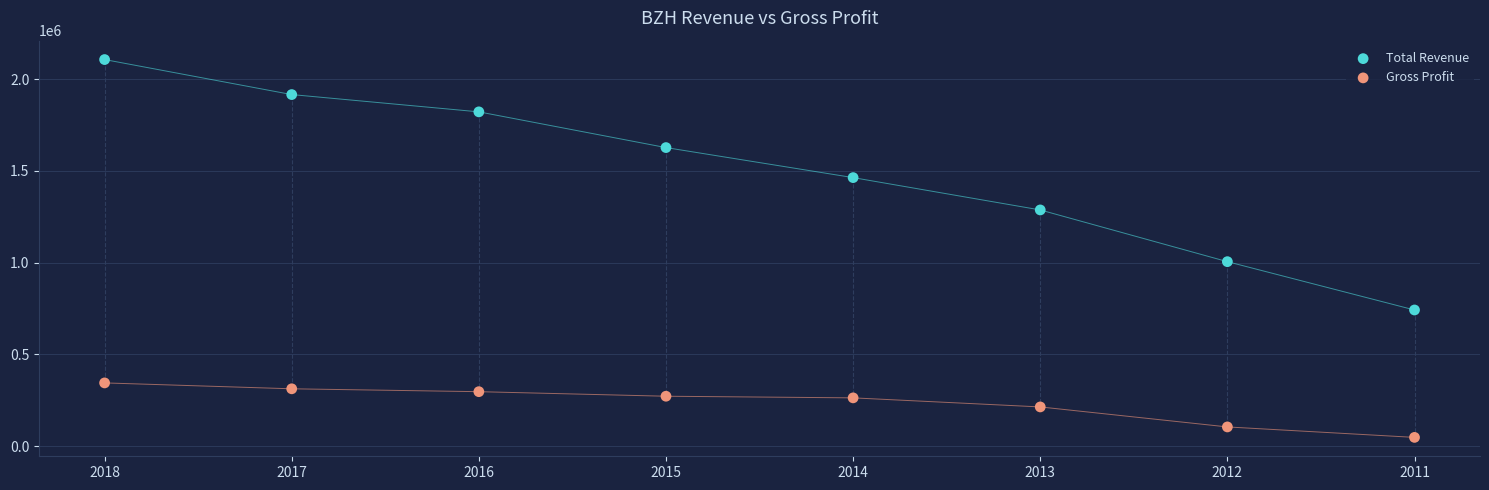

Which series reaches the maximum Y coordinate?

Total Revenue